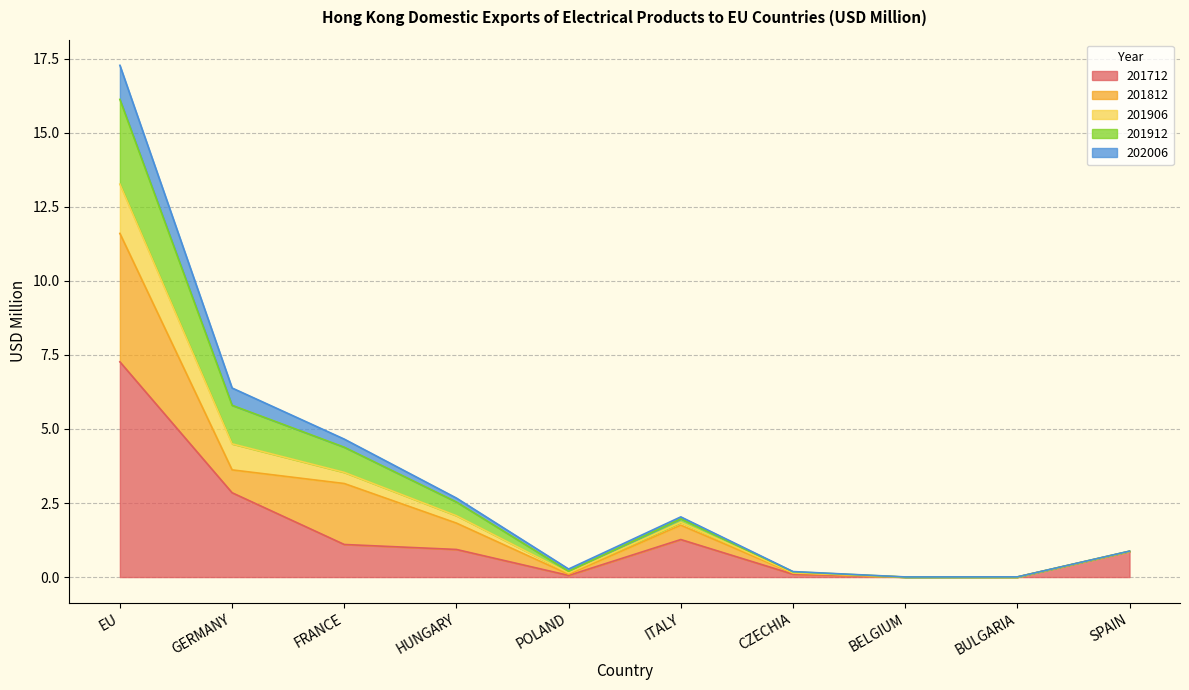

At which label does 201712 reach its peak?

EU